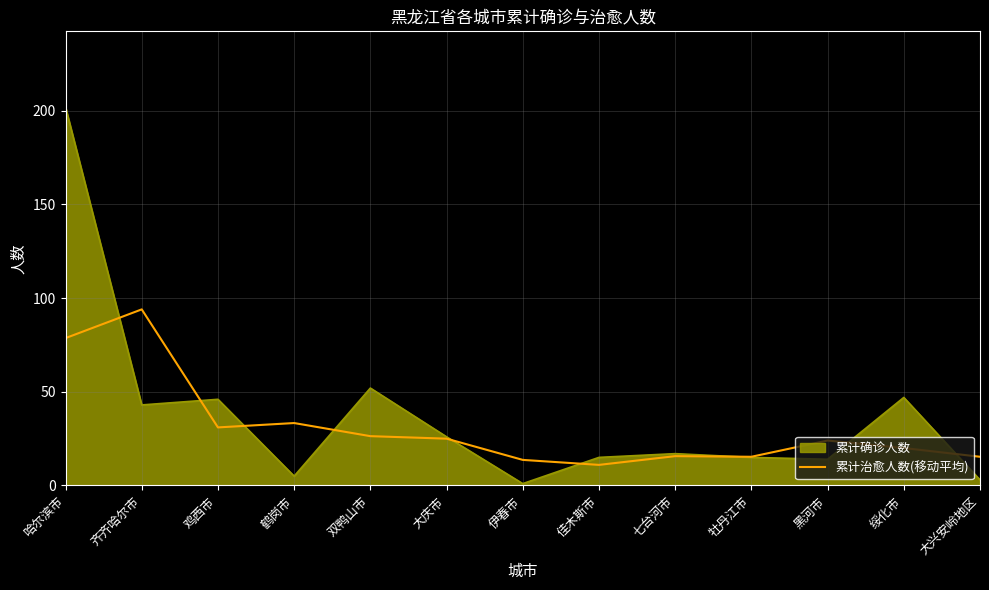

List the series in order of their peak value, highest first.

累计确诊人数, 累计治愈人数(移动平均)